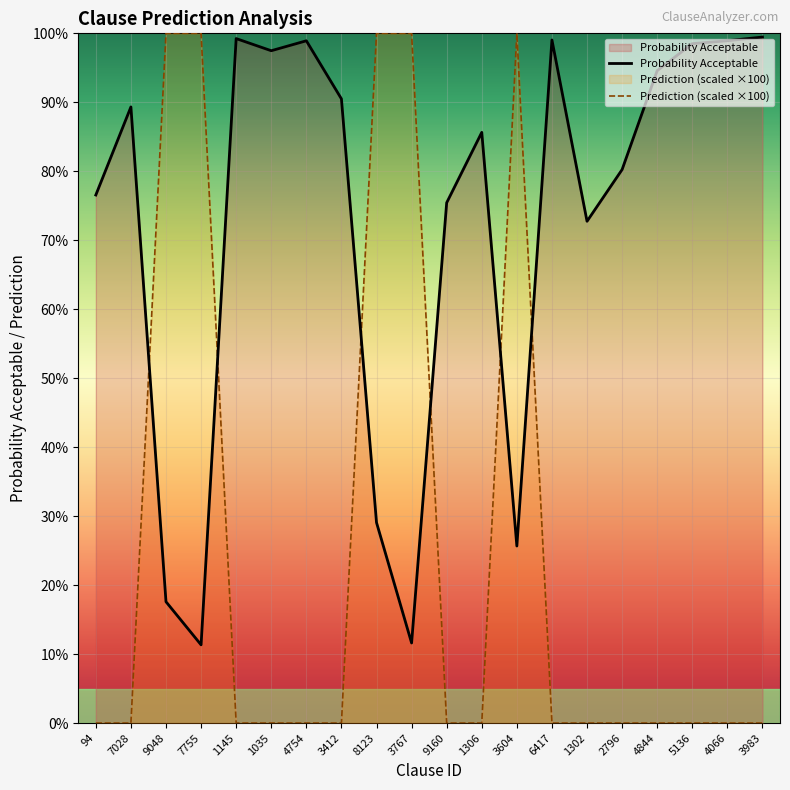

Reading right to left, extract all data points from this chart.

Probability Acceptable: 99.5	98.9	98.5	94.6	80.2	72.8	99.0	25.7	85.6	75.4	11.6	29.1	90.5	98.9	97.5	99.2	11.3	17.6	89.3	76.6
Prediction (scaled ×100): 0.0	0.0	0.0	0.0	0.0	0.0	0.0	100.0	0.0	0.0	100.0	100.0	0.0	0.0	0.0	0.0	100.0	100.0	0.0	0.0